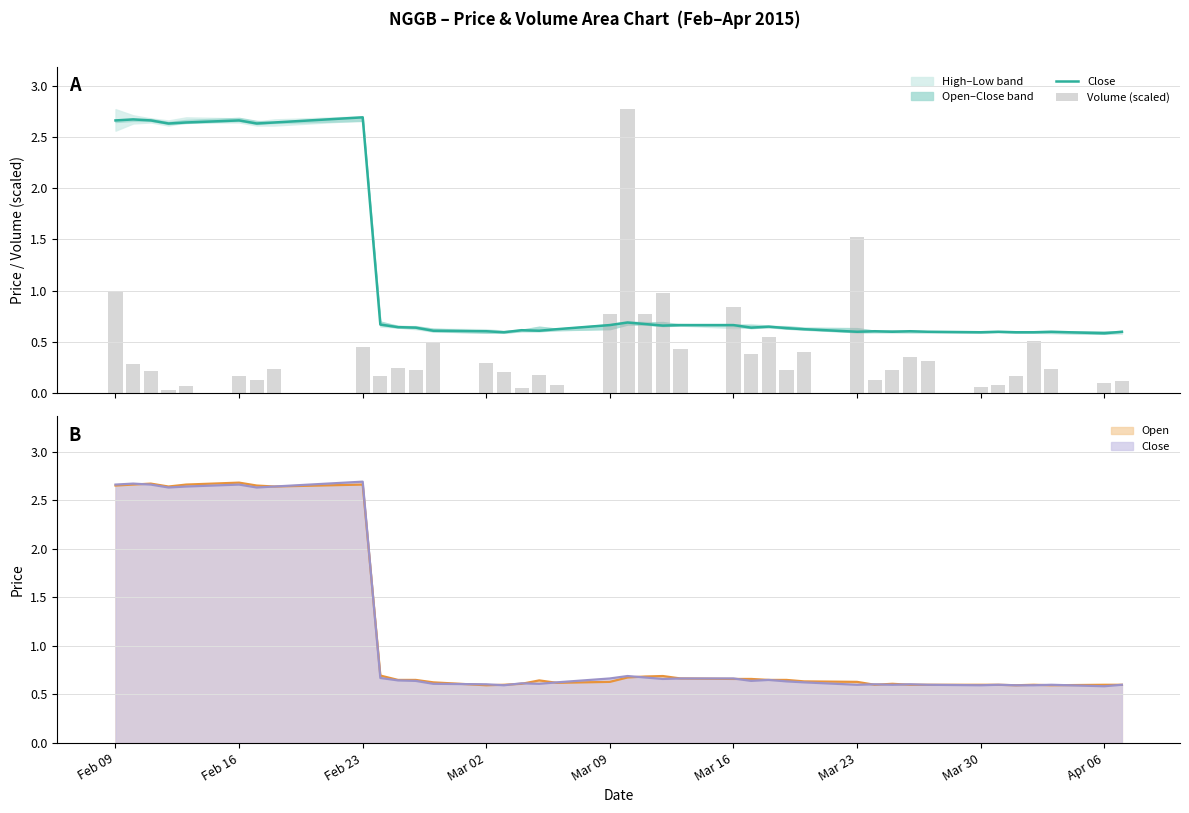

Are the bars grouped side by side (vs. stacked)?

Yes